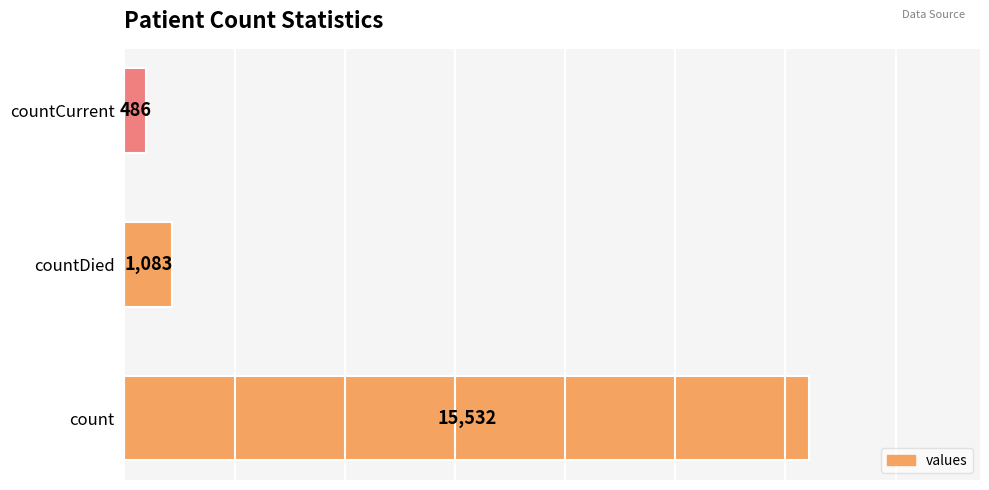

Rank the categories by value from highest to lowest.

count, countDied, countCurrent